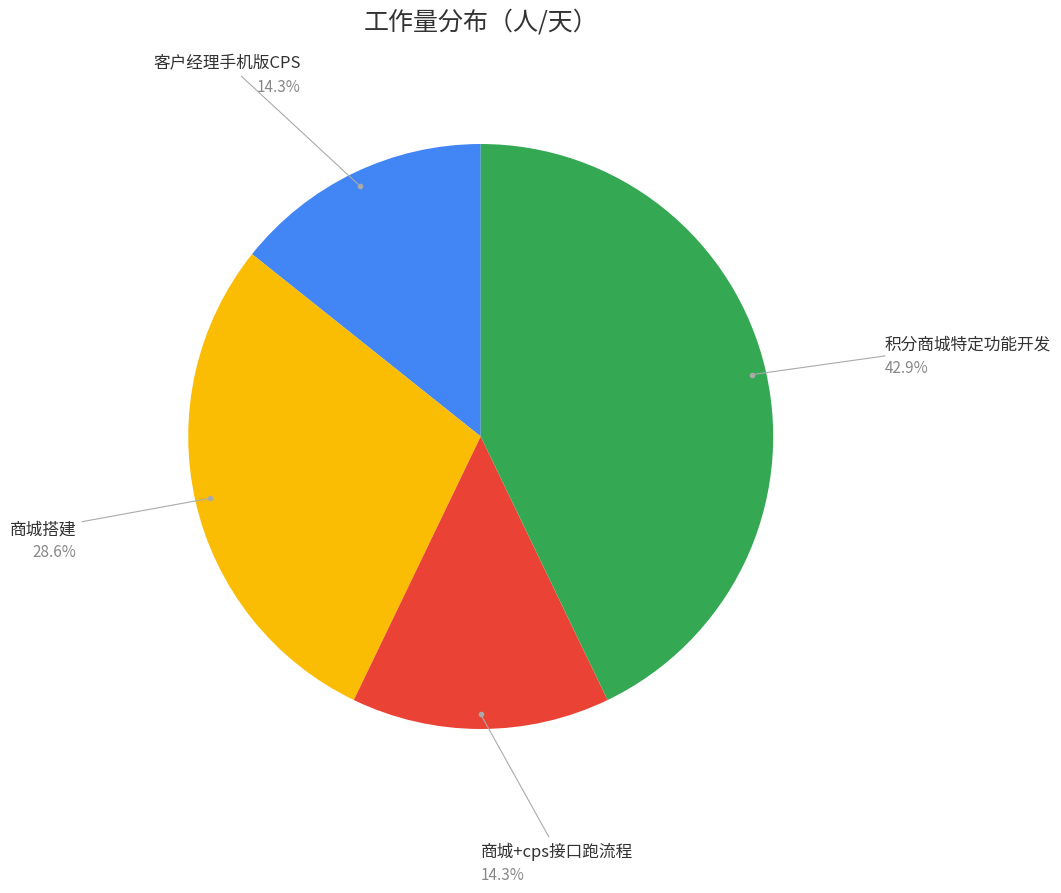

Is there a majority slice in this chart?

No